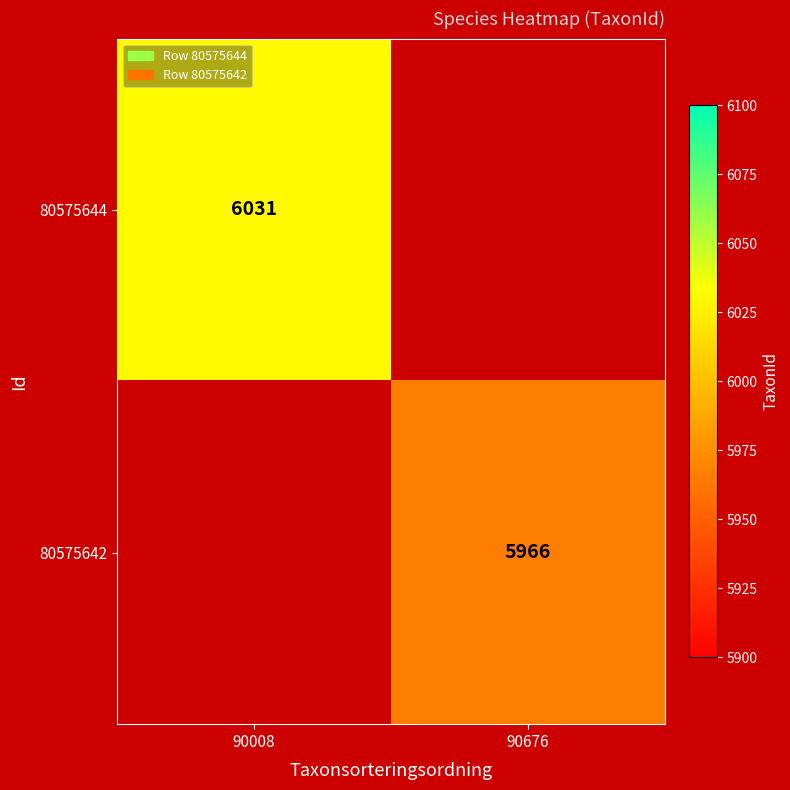

How many data points does each series have?

2